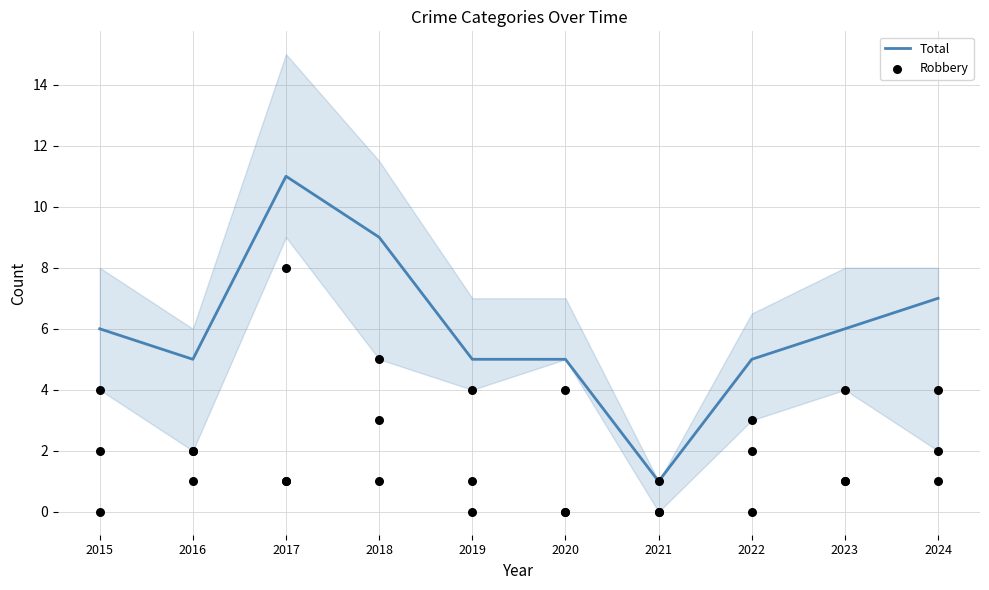

Which series has the largest total across all categories?

Total